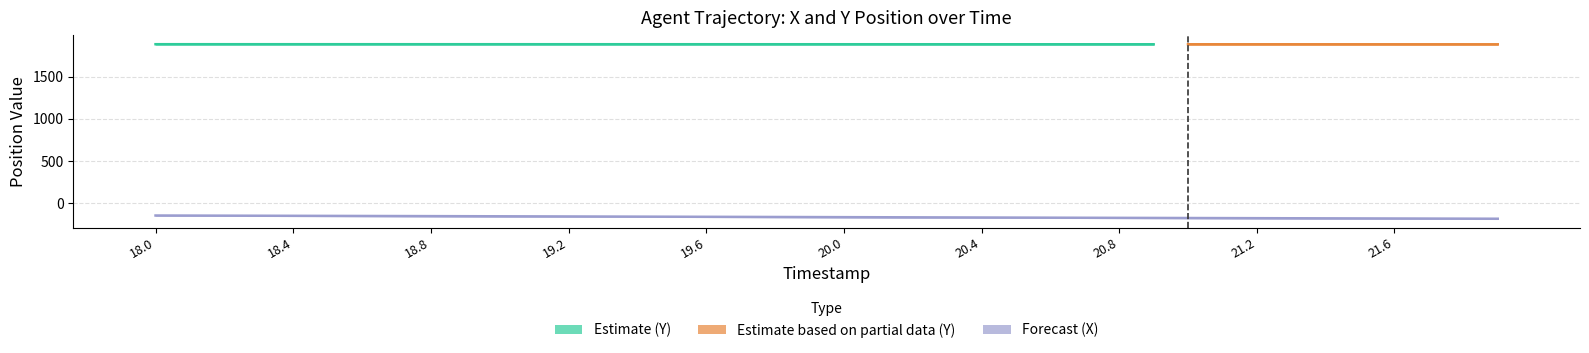

What is the label of the 30th bar from the right?

19.0